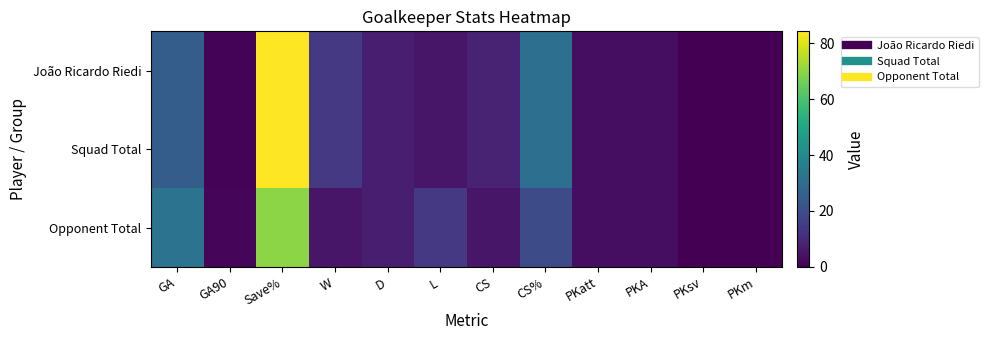

How many categories are shown in the chart?

12